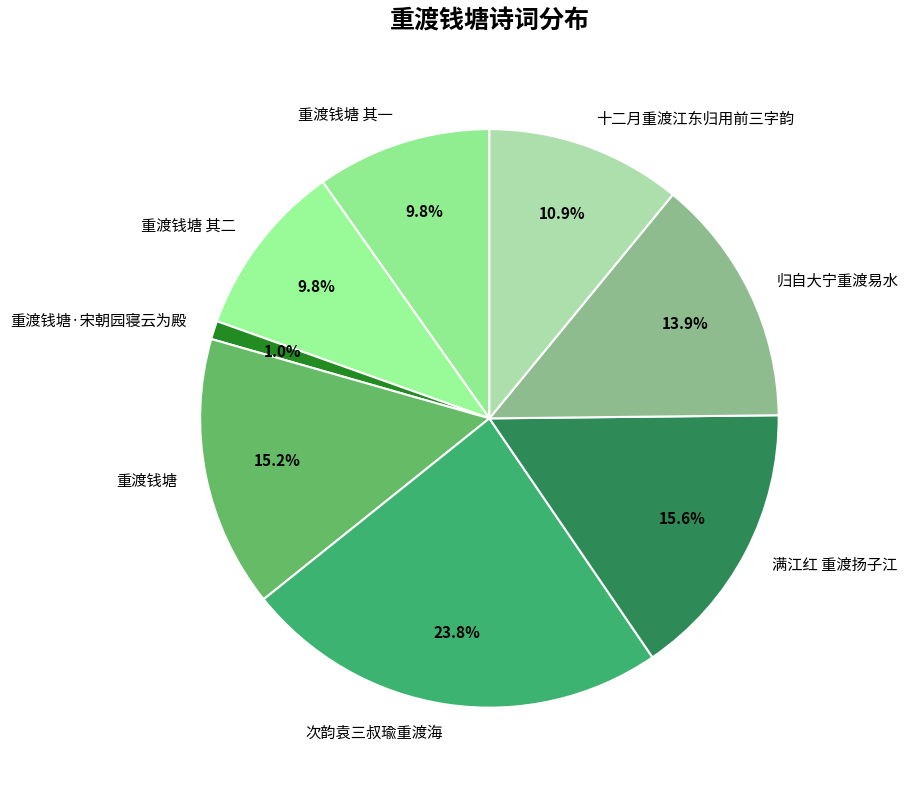

To the nearest percent, what is the combined percentage of 次韵袁三叔瑜重渡海 and 重渡钱塘 其二?

34%